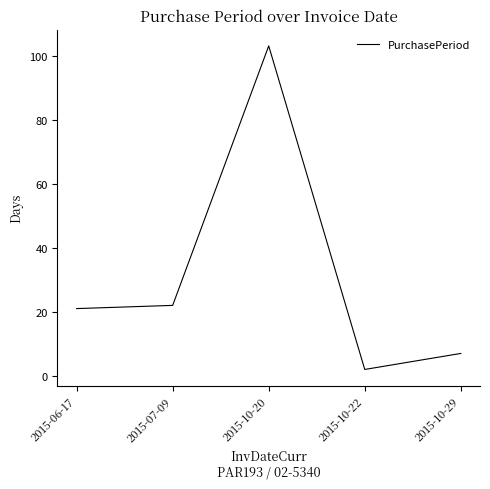

What position from the right is 2015-07-09?

4